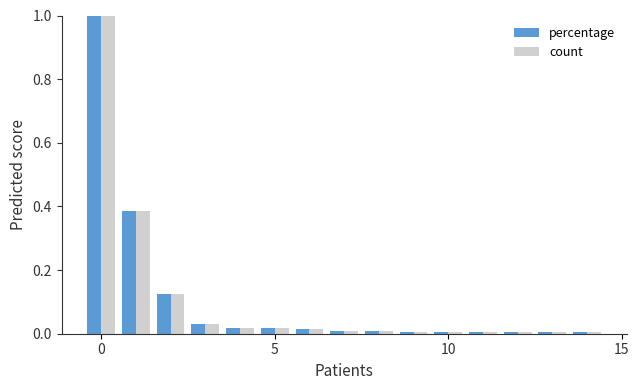

What is the difference between the maximum and second lowest values in the count series?

1.0